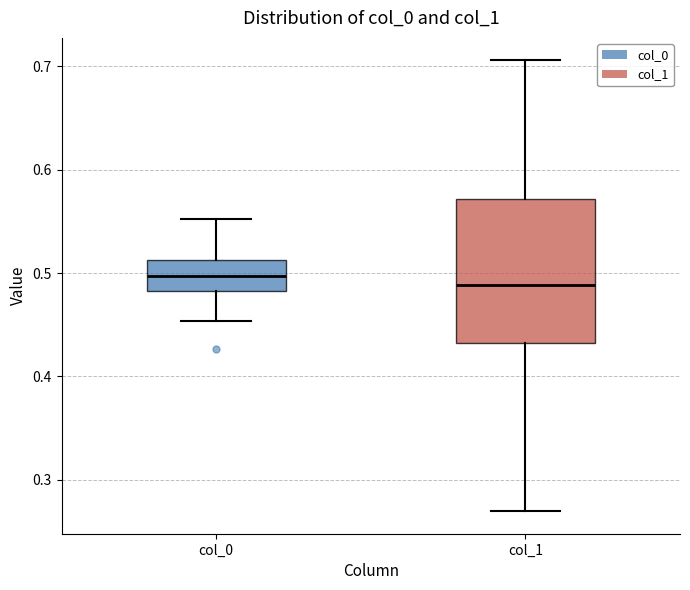

Reading left to right, transcribe this box plot: for each box, give where its median line is, the range the box spans, and where its two whiskers end, as read against the y-axis. The values are not printed on the chart, so give them approximately, as read against the axis.

col_0: median 0.50, box 0.48 to 0.51, whiskers 0.45 to 0.55
col_1: median 0.49, box 0.43 to 0.57, whiskers 0.27 to 0.71